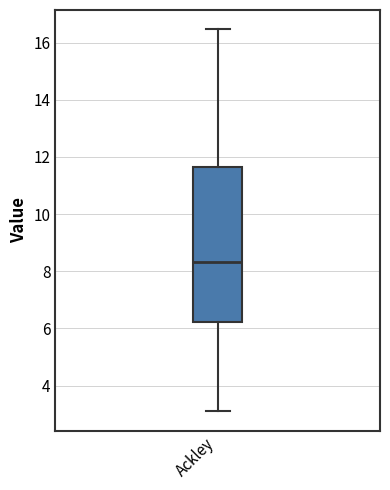

Transcribe this box plot: give where the median line is, the range the box spans, and where the two whiskers end, as read against the y-axis. The values are not printed on the chart, so give them approximately, as read against the axis.

median 8.4, box 6.2 to 11.6, whiskers 3.0 to 16.4